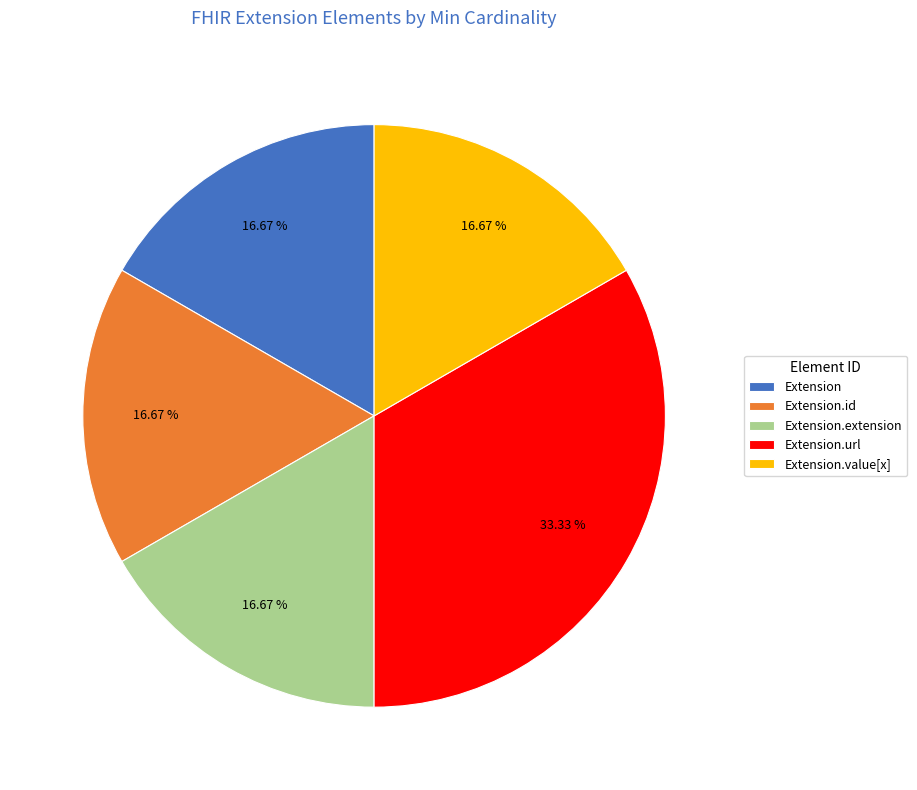

To the nearest percent, what is the difference between the largest and smallest slice percentages?

17%